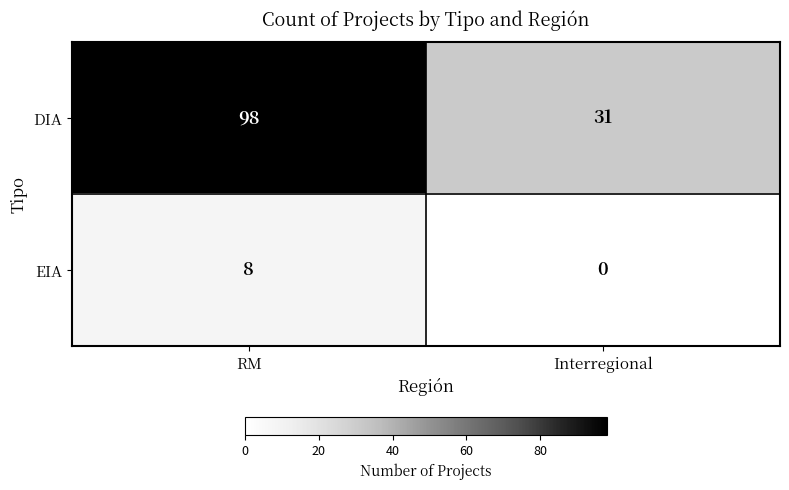

Which series has the largest total across all categories?

DIA